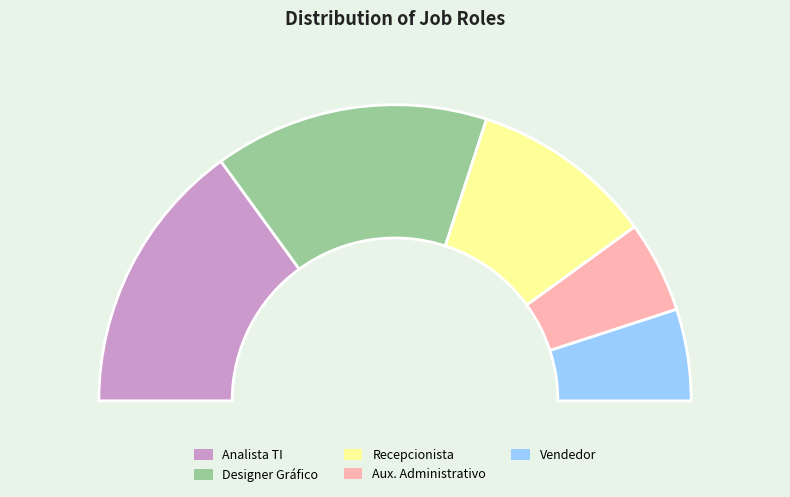

To the nearest percent, what percentage of the pie is Analista TI?

30%